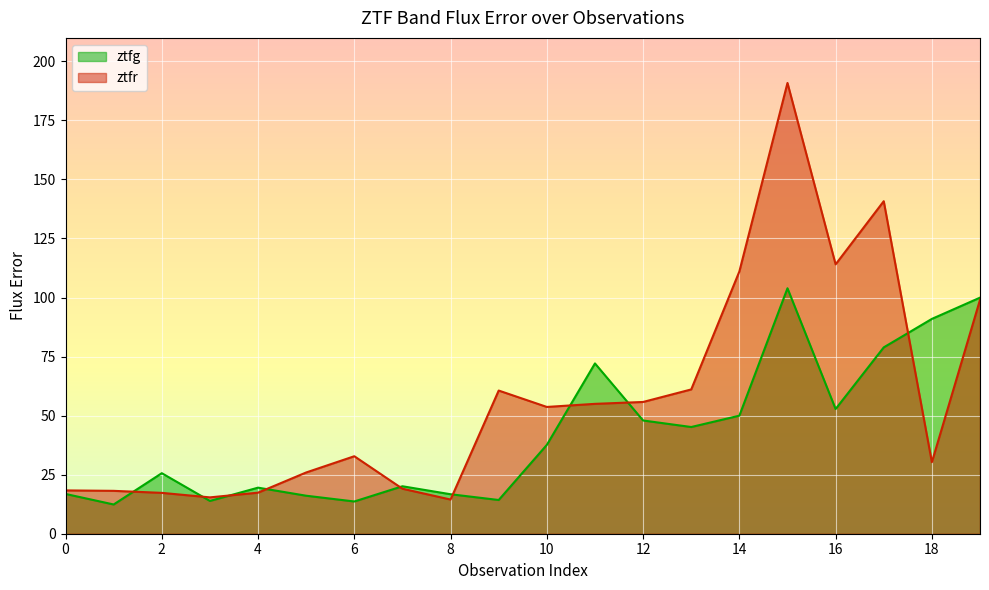

At which category does ztfg reach its first local peak?

2